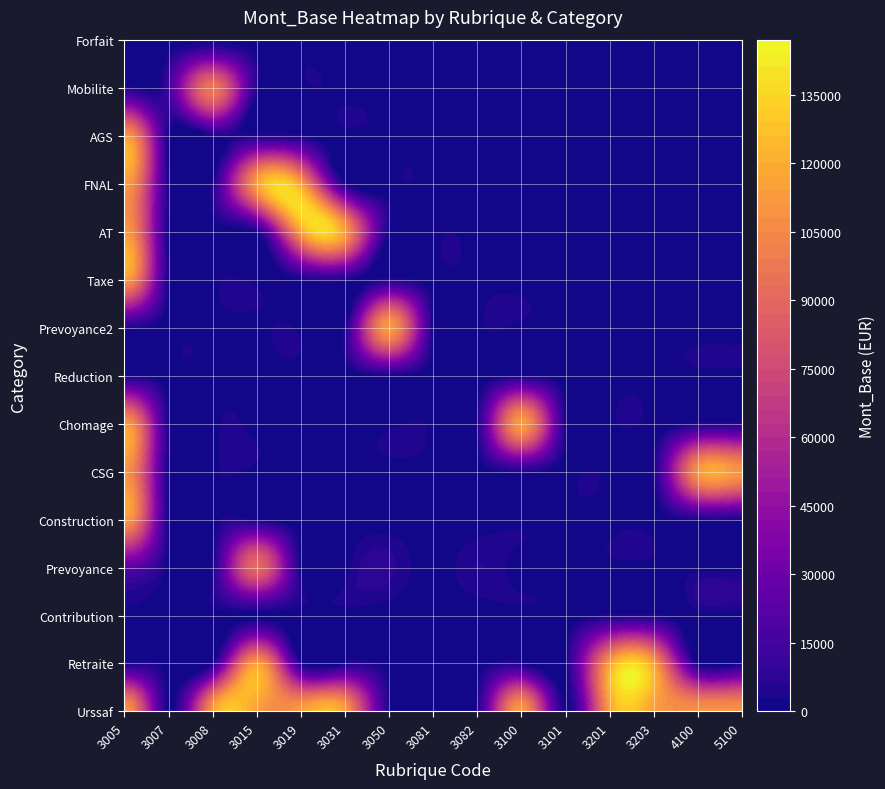

What is the greatest value displayed?

113808.5